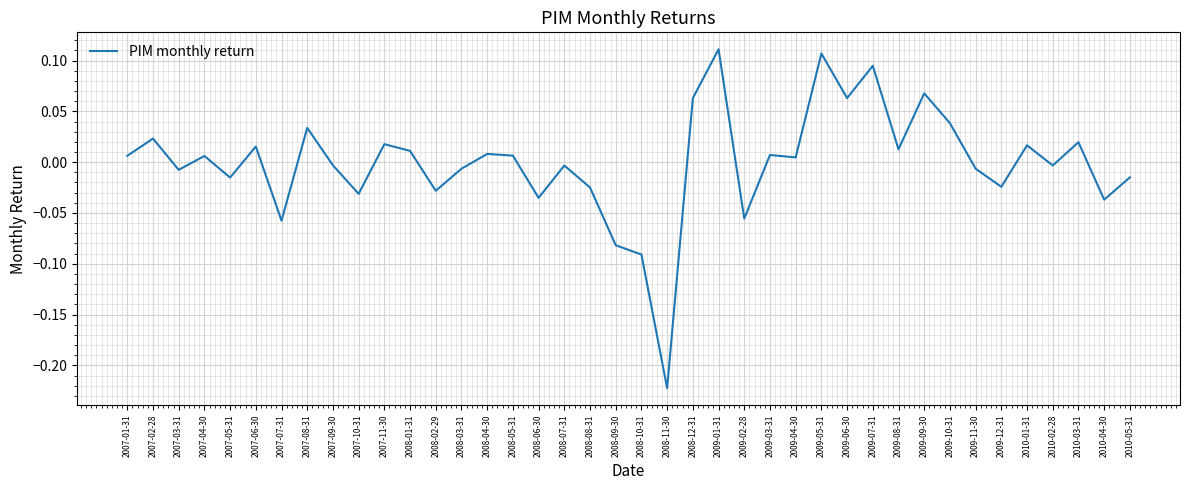

How many lines are shown in the chart?

1